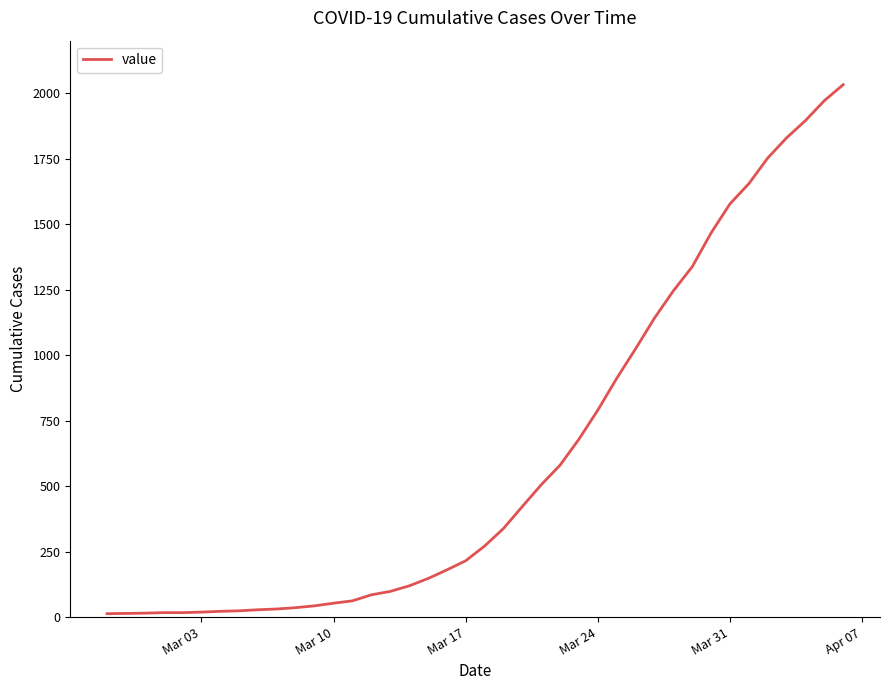

What is the maximum value shown in the chart?

2032